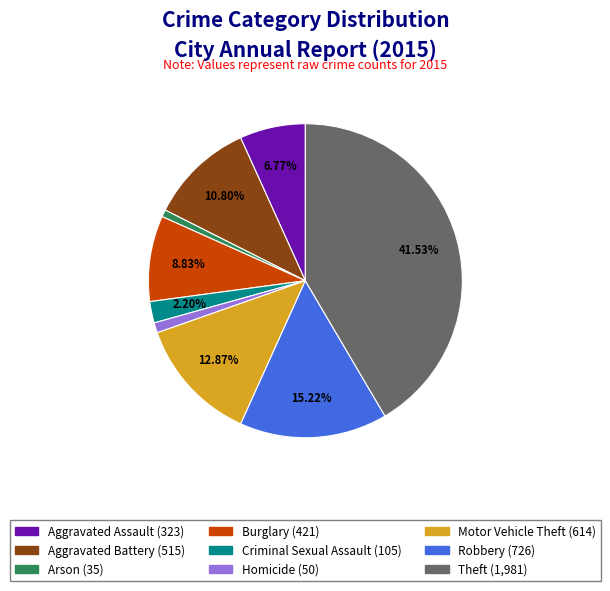

True or false: Aggravated Battery accounts for 11% of the total.

True